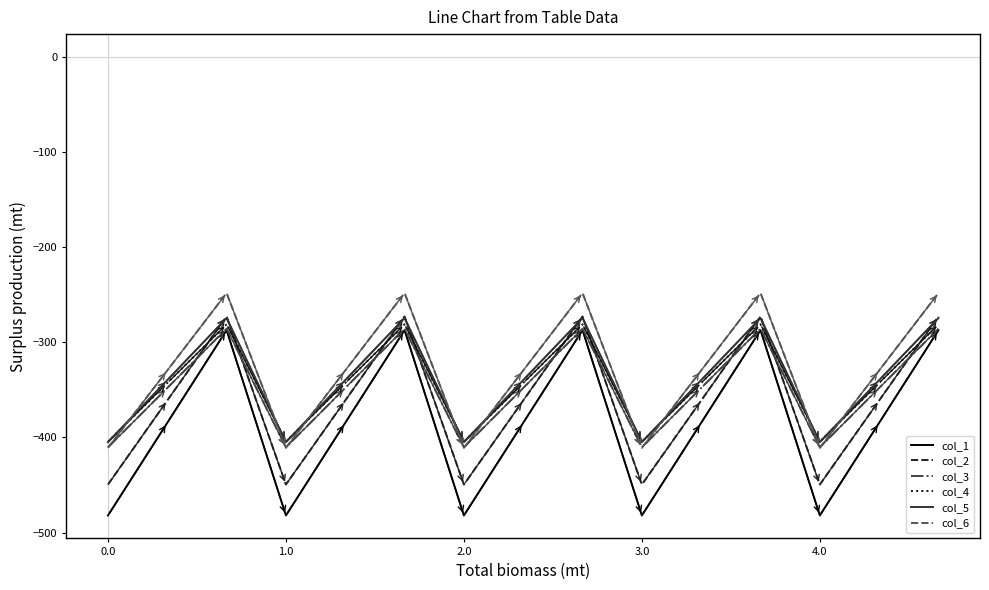

Does the chart display data point markers on the line(s)?

No